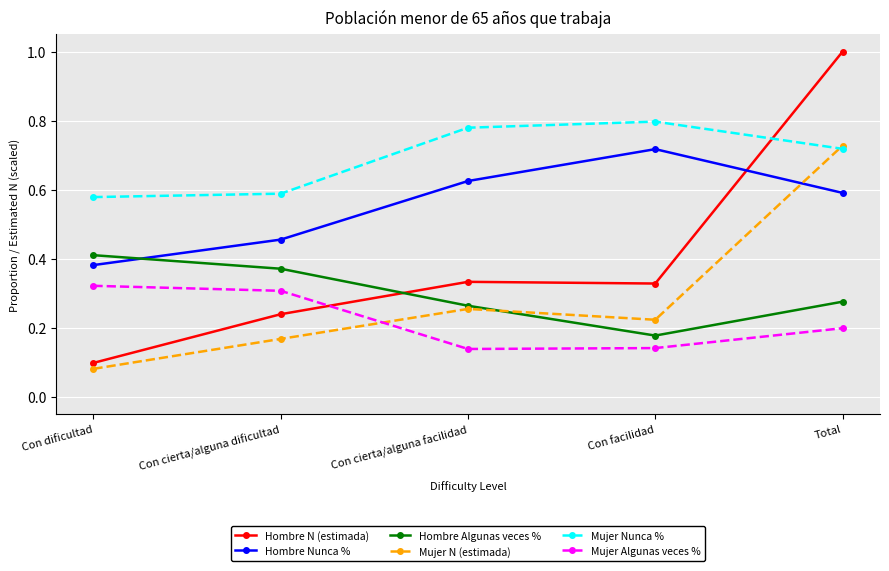

Rank the categories by Mujer Nunca % value from highest to lowest.

Con facilidad, Con cierta/alguna facilidad, Total, Con cierta/alguna dificultad, Con dificultad